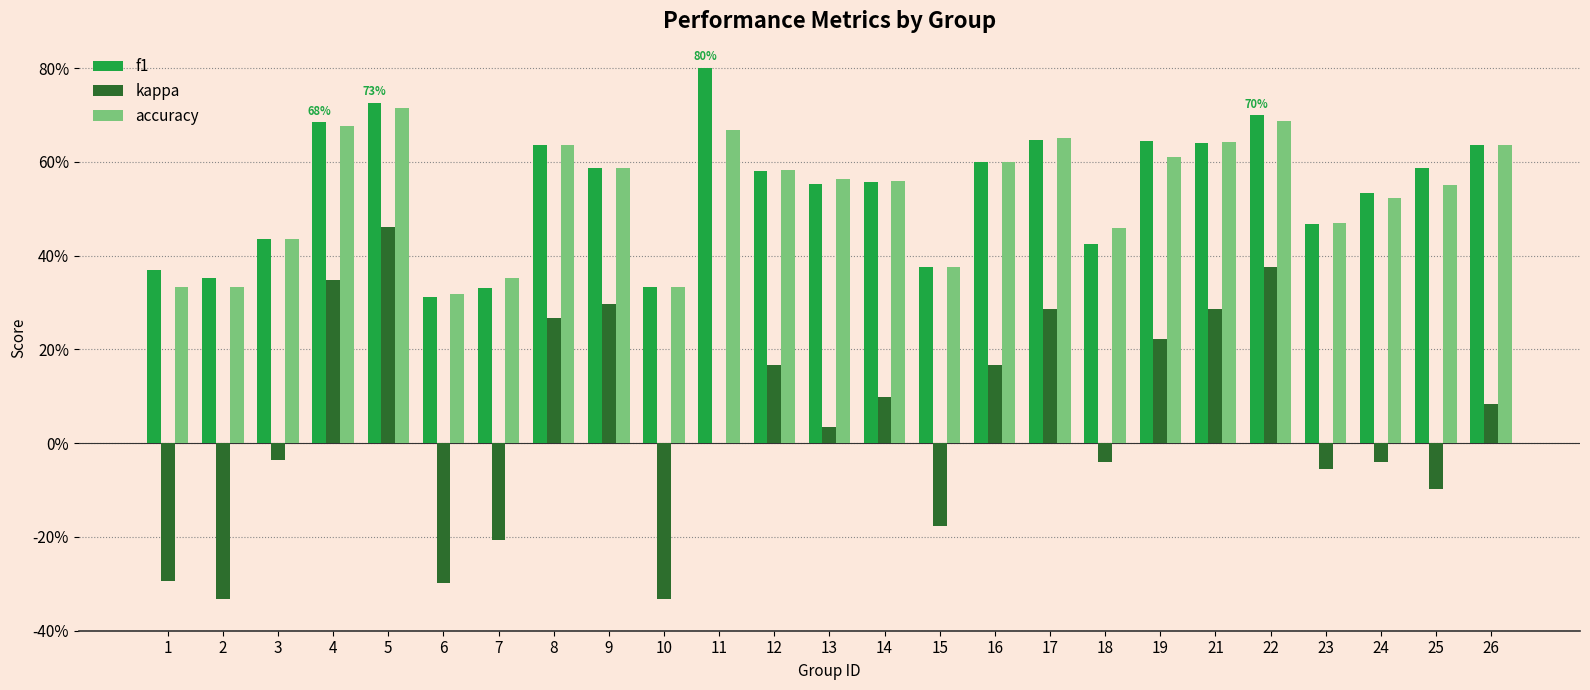

At which label does kappa first exceed 0?

4